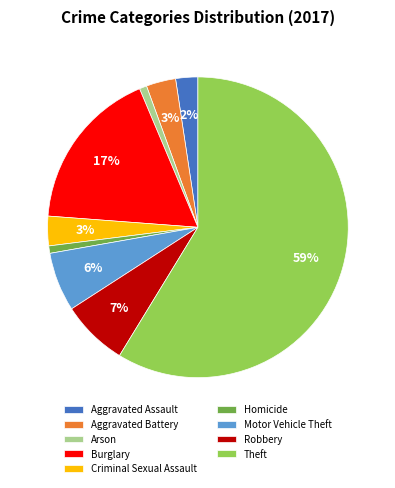

To the nearest percent, what percentage of the pie is Aggravated Battery?

3%